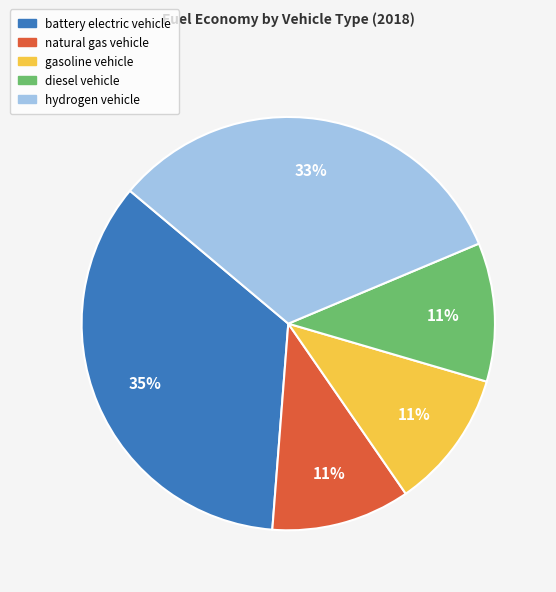

Which slice is the largest?

battery electric vehicle